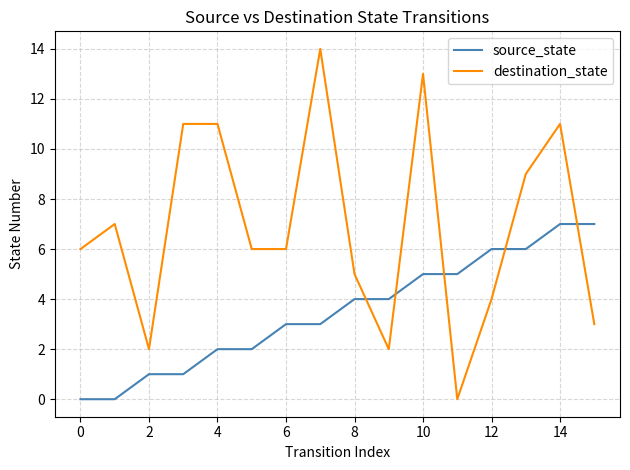

At how many categories does at least one series exceed 8?

6